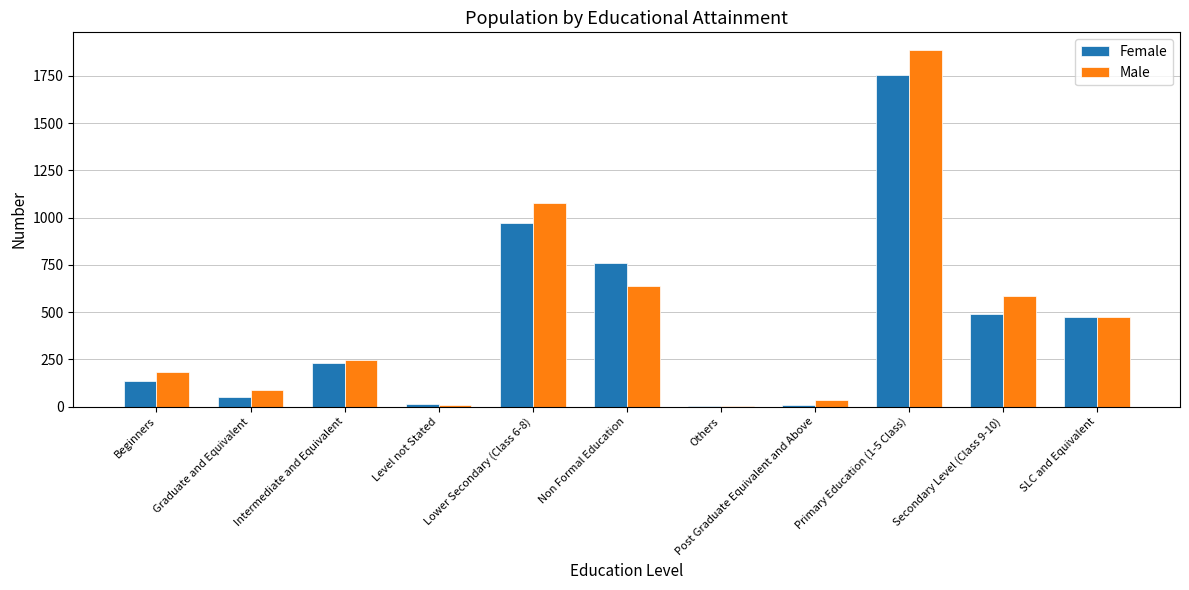

True or false: Female has a value of 49 at Graduate and Equivalent.

True